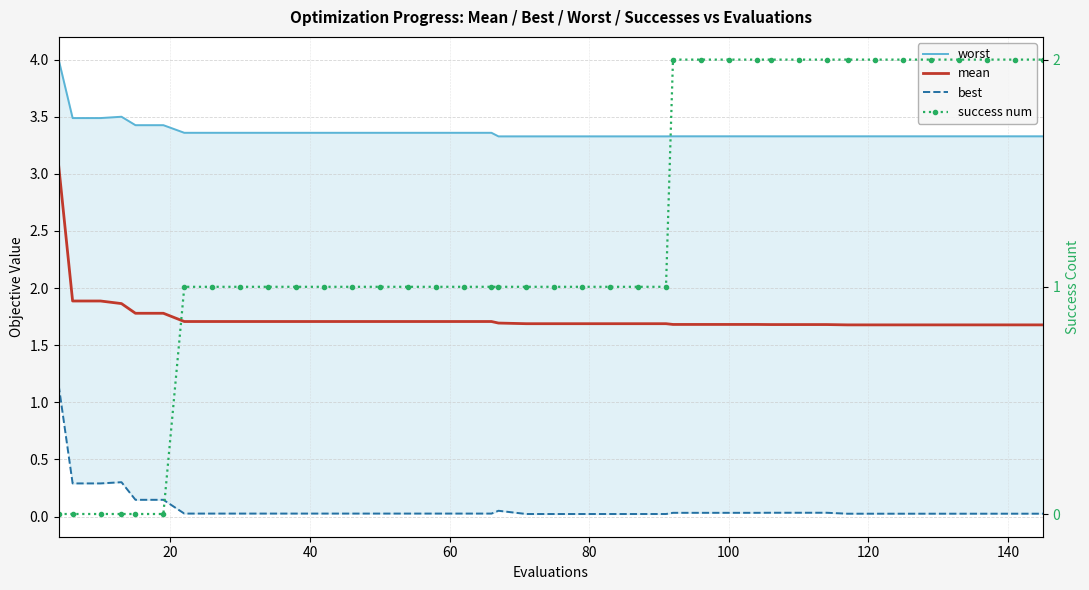

Reading left to right, transcribe all the data shown in this chart.

worst: 4.0	3.5	3.5	3.5	3.4	3.4	3.4	3.4	3.4	3.4	3.4	3.4	3.4	3.4	3.4	3.4	3.4	3.4	3.3	3.3	3.3	3.3	3.3	3.3	3.3	3.3	3.3	3.3	3.3	3.3	3.3	3.3	3.3	3.3	3.3	3.3	3.3	3.3	3.3	3.3
mean: 3.1	1.9	1.9	1.9	1.8	1.8	1.7	1.7	1.7	1.7	1.7	1.7	1.7	1.7	1.7	1.7	1.7	1.7	1.7	1.7	1.7	1.7	1.7	1.7	1.7	1.7	1.7	1.7	1.7	1.7	1.7	1.7	1.7	1.7	1.7	1.7	1.7	1.7	1.7	1.7
best: 1.1	0.3	0.3	0.3	0.1	0.1	0.0	0.0	0.0	0.0	0.0	0.0	0.0	0.0	0.0	0.0	0.0	0.0	0.1	0.0	0.0	0.0	0.0	0.0	0.0	0.0	0.0	0.0	0.0	0.0	0.0	0.0	0.0	0.0	0.0	0.0	0.0	0.0	0.0	0.0
success num: 0.0	0.0	0.0	0.0	0.0	0.0	1.0	1.0	1.0	1.0	1.0	1.0	1.0	1.0	1.0	1.0	1.0	1.0	1.0	1.0	1.0	1.0	1.0	1.0	1.0	2.0	2.0	2.0	2.0	2.0	2.0	2.0	2.0	2.0	2.0	2.0	2.0	2.0	2.0	2.0